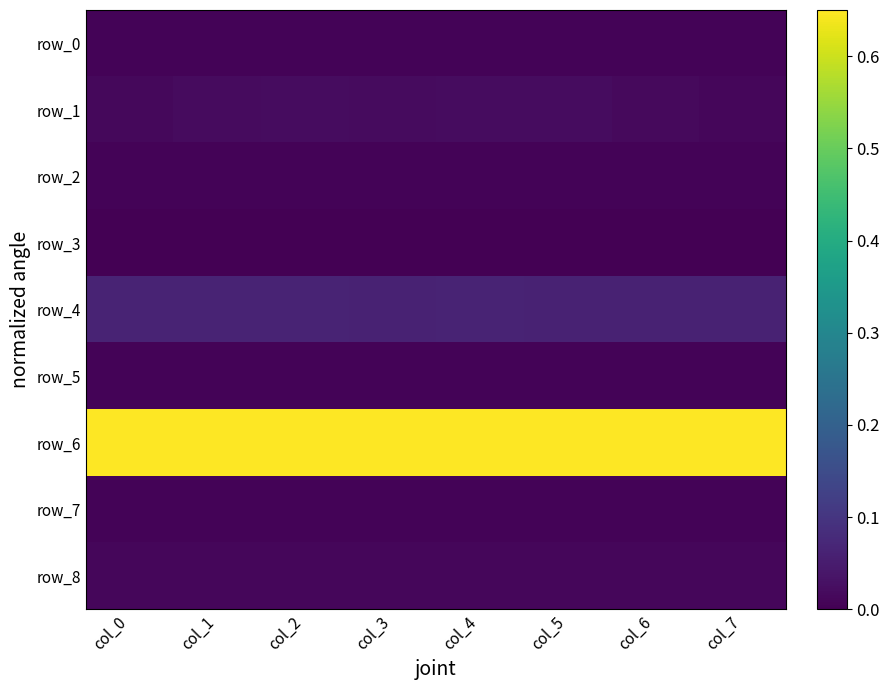

Between col_0 and col_7, which series saw the biggest shift?

row_1